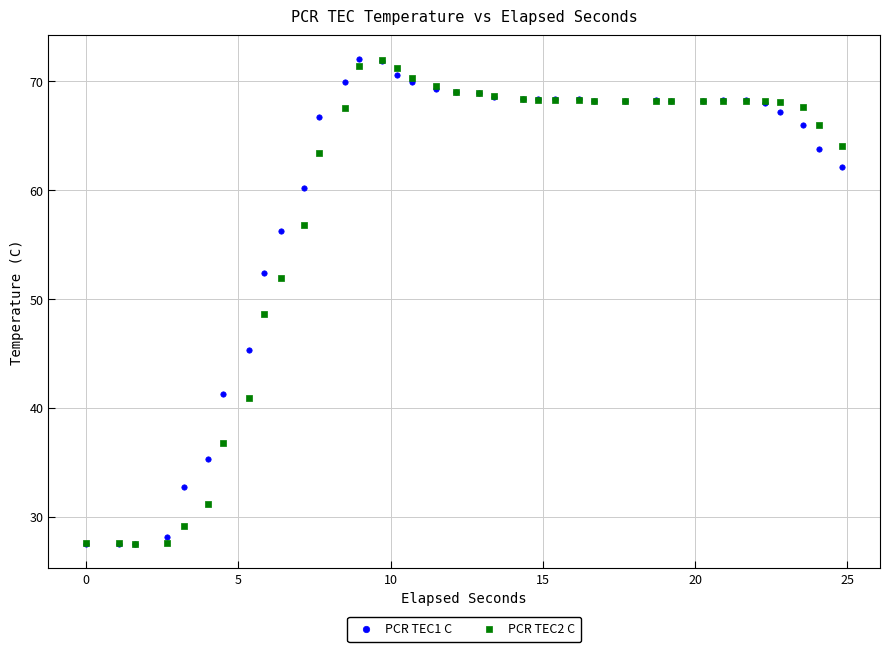

What are all the series names shown in the legend?

PCR TEC1 C, PCR TEC2 C